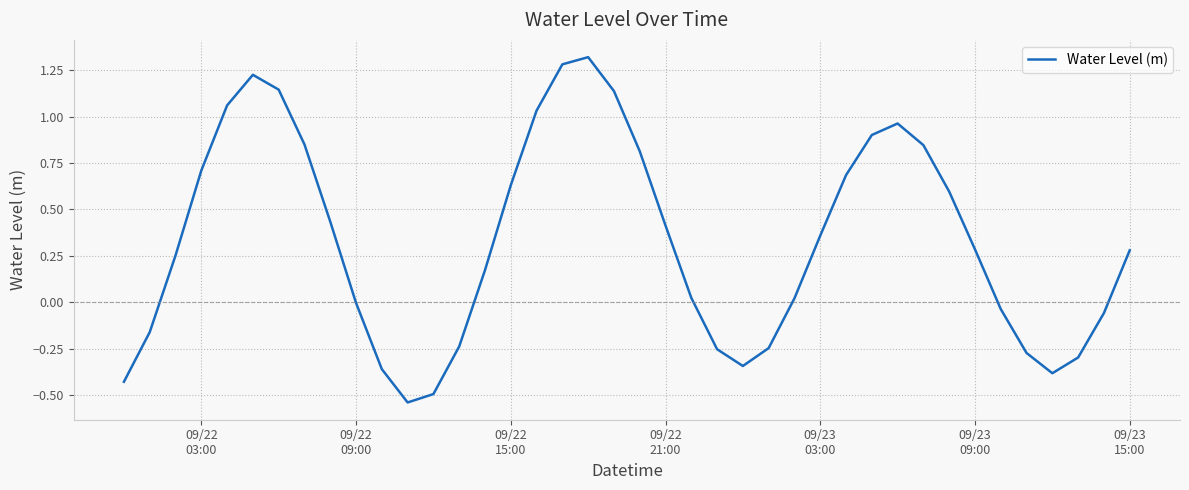

What is the difference between the maximum and minimum values?

1.9